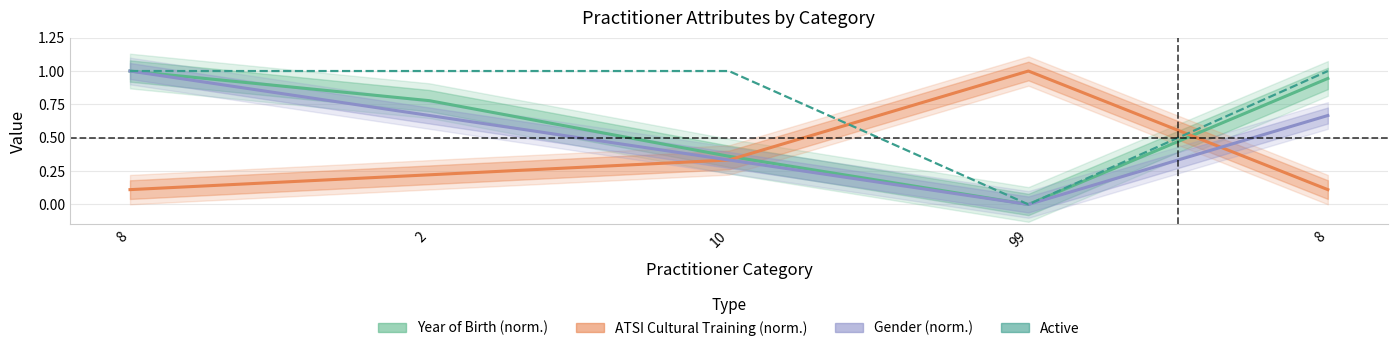

Which series has the widest spread of values?

Active